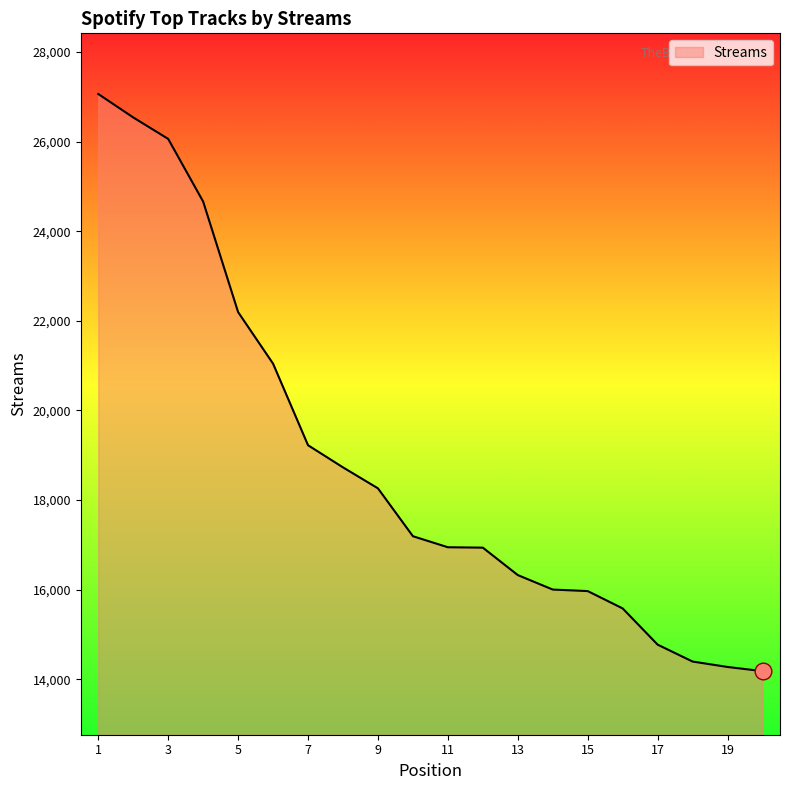

What is the greatest value displayed?

27061